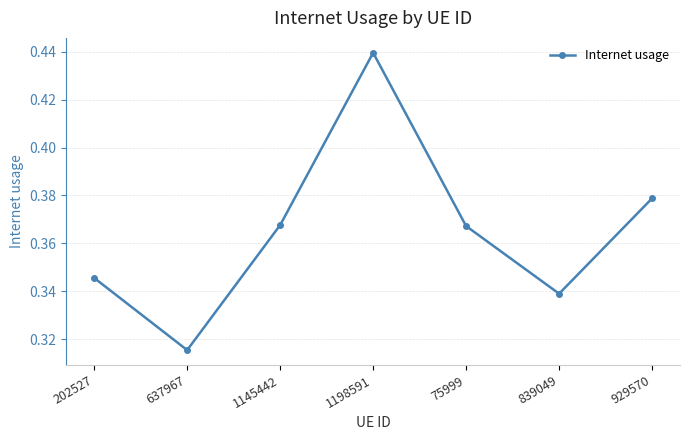

Is it true that the value at 929570 is 0.6?

False